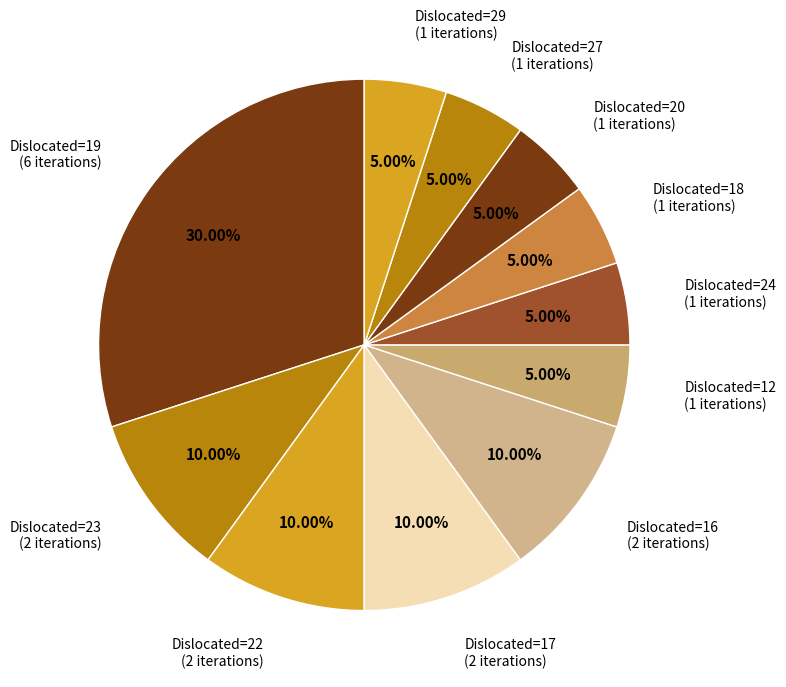

Does any single category account for the majority?

No